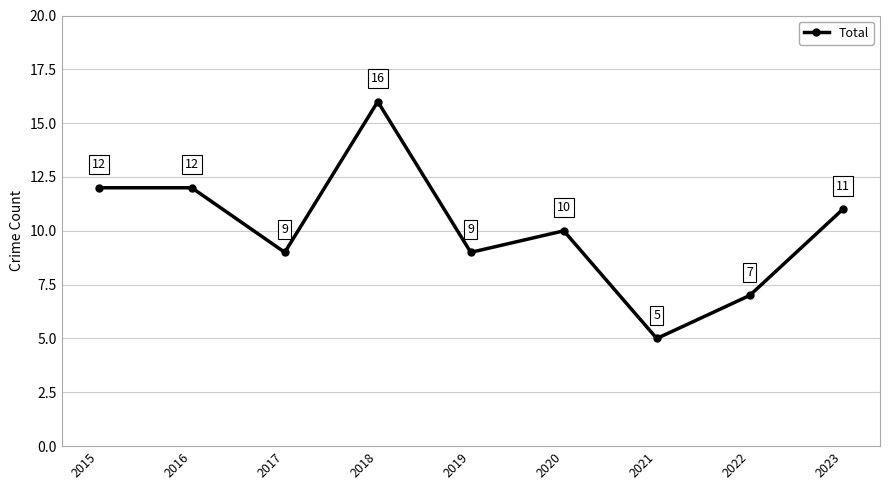

What is the value of the 1st point from the left?

12